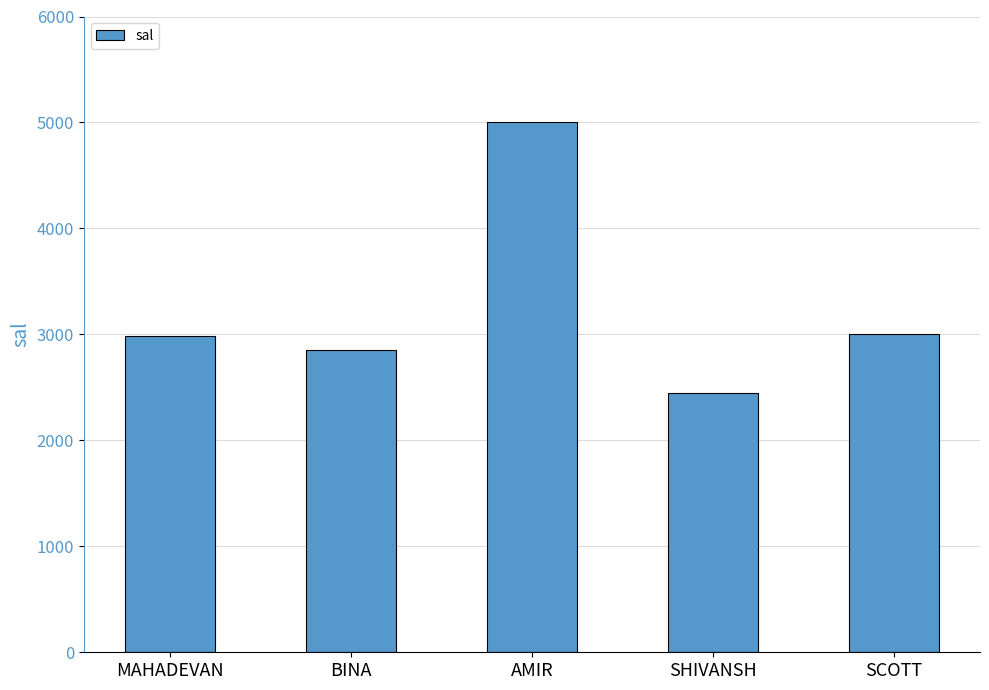

What is the change in value from SHIVANSH to SCOTT?

+550